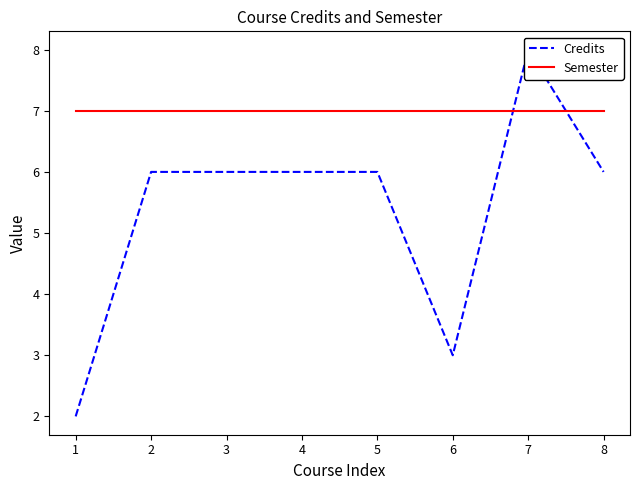

True or false: Semester has more than 0 points higher than both neighbors.

False